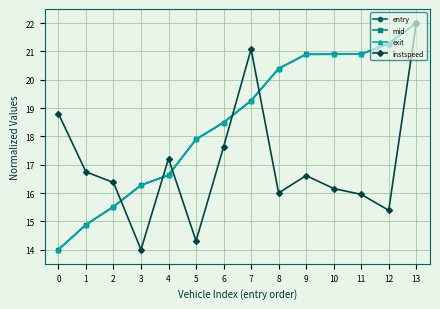

What is the spread (max minus min) of values at 9?

4.3